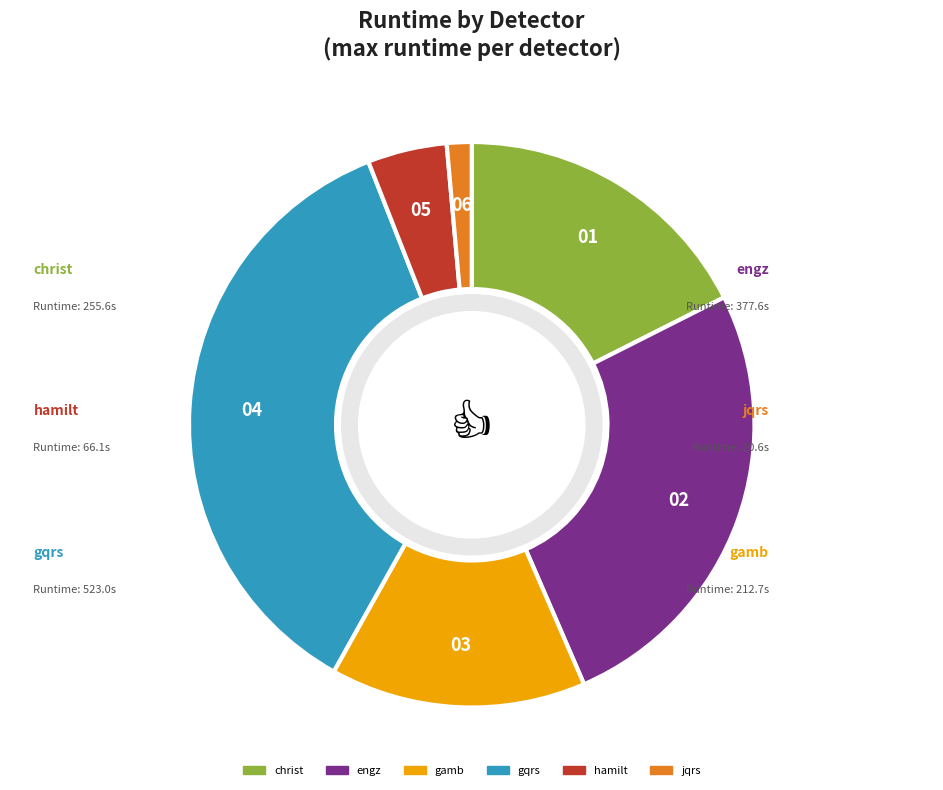

Is the sum of jqrs and hamilt greater than half?

No